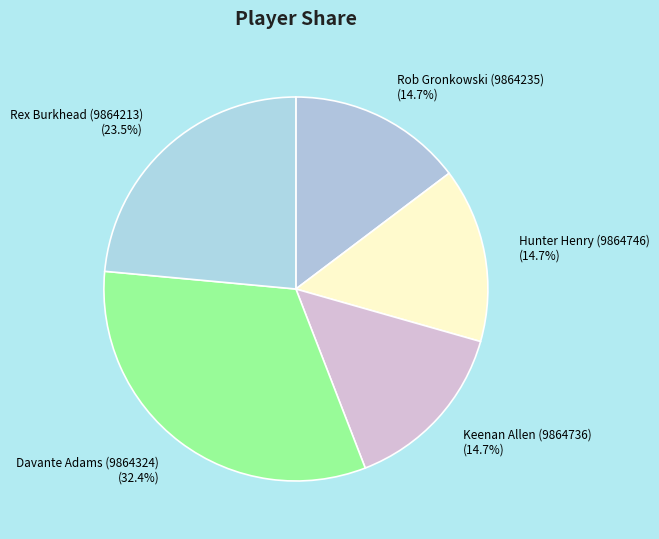

To the nearest percent, what percentage of the pie is Rob Gronkowski (9864235)?

15%